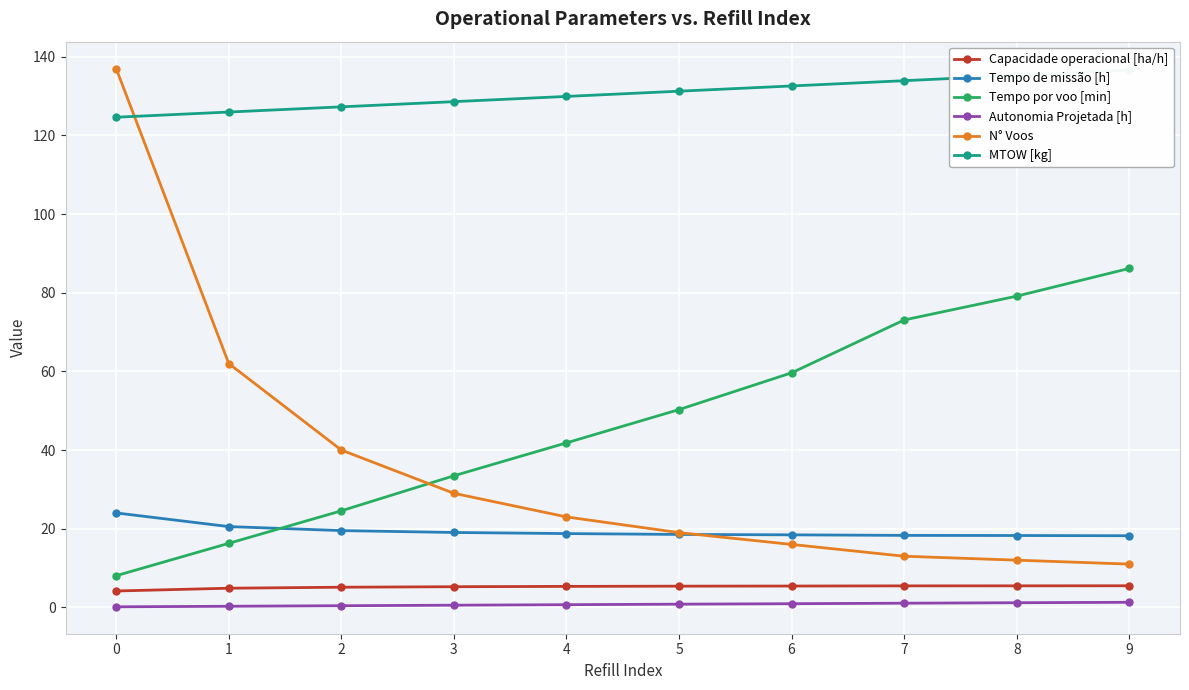

What is the value of the MTOW [kg] point at the 1st from the left?

124.6